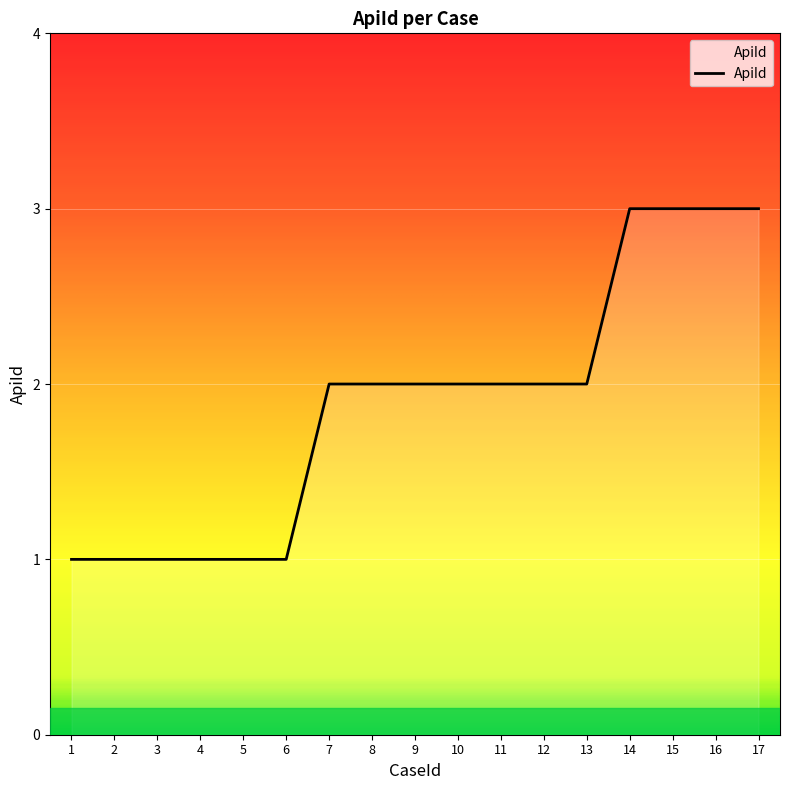

The value at 7 is 3. True or false?

False